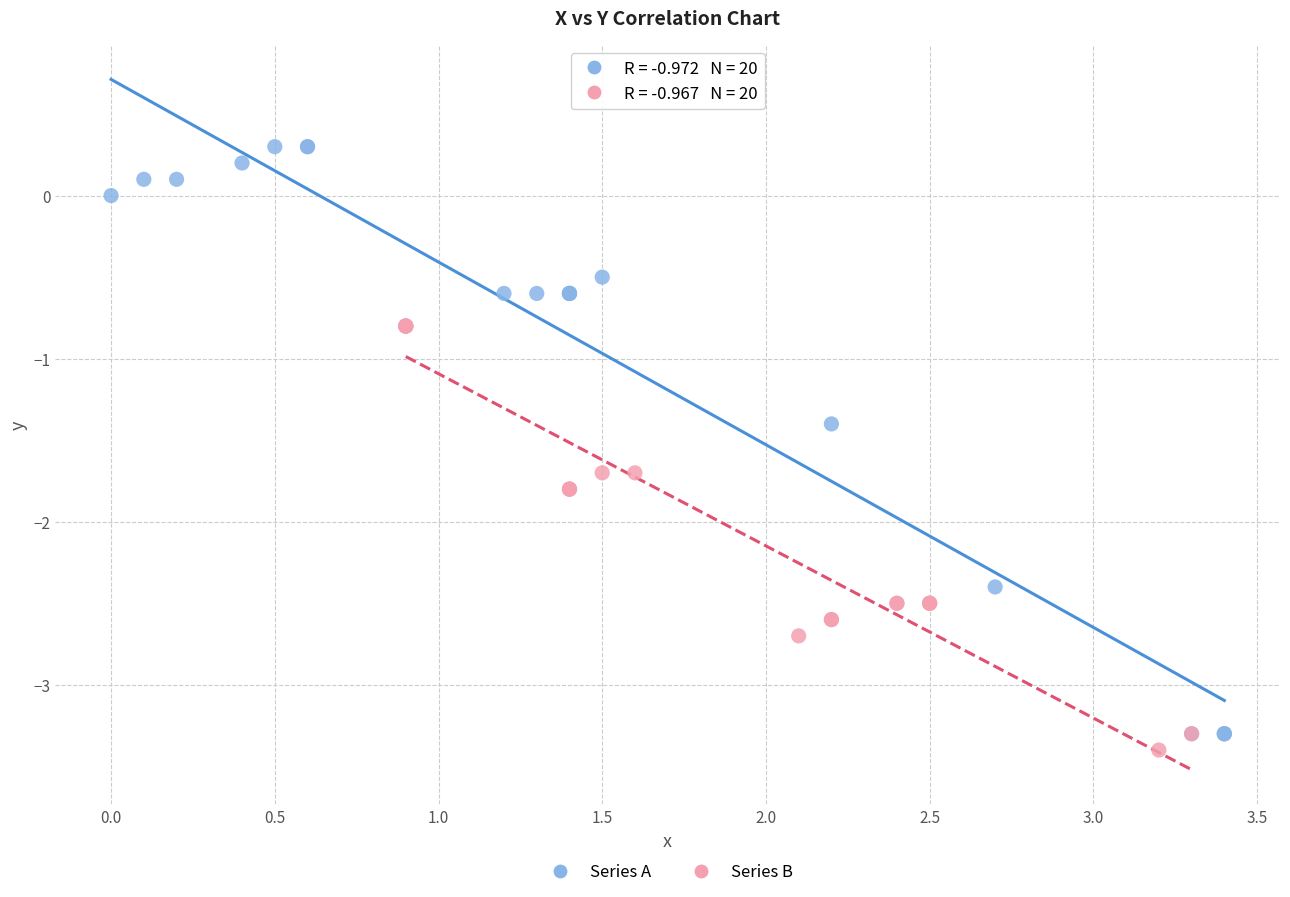

What are all the series names shown in the legend?

Series A, Series B